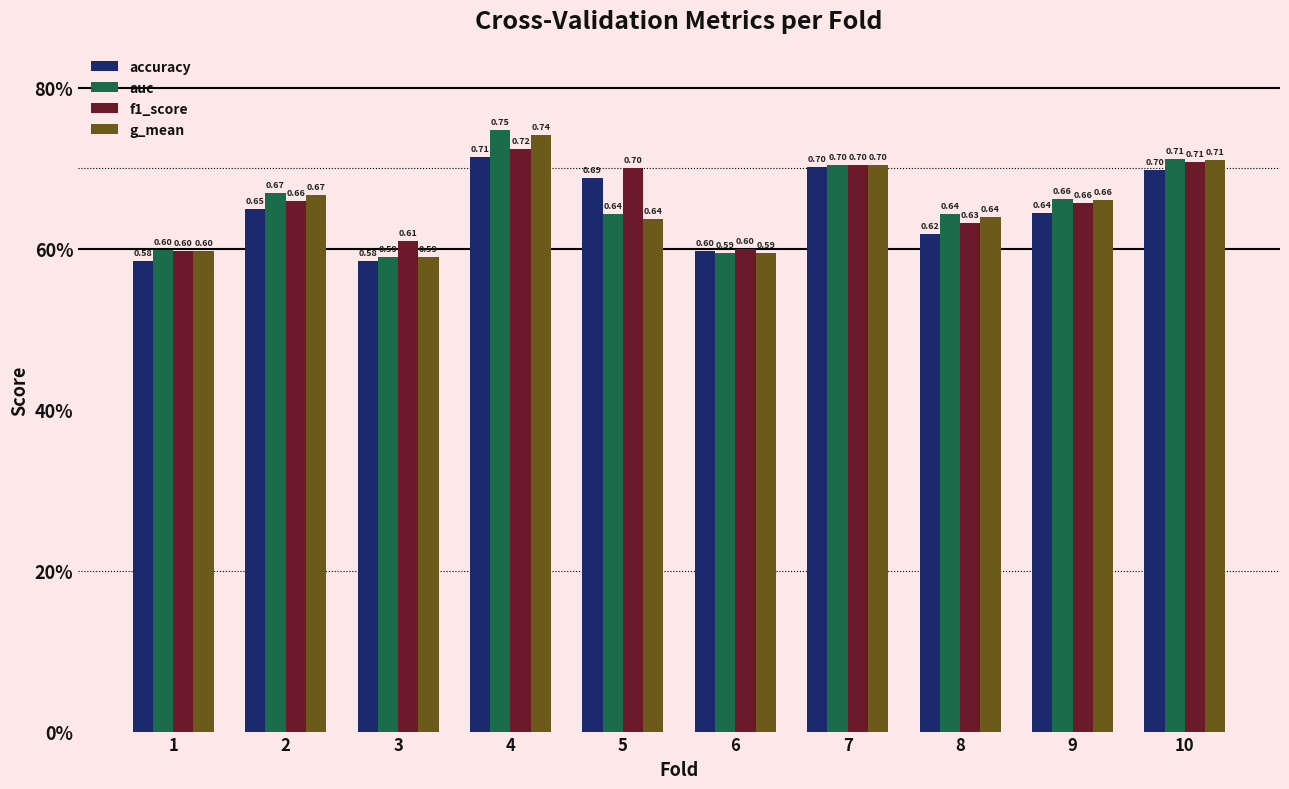

What is the value of the accuracy bar at the 5th from the left?

0.7